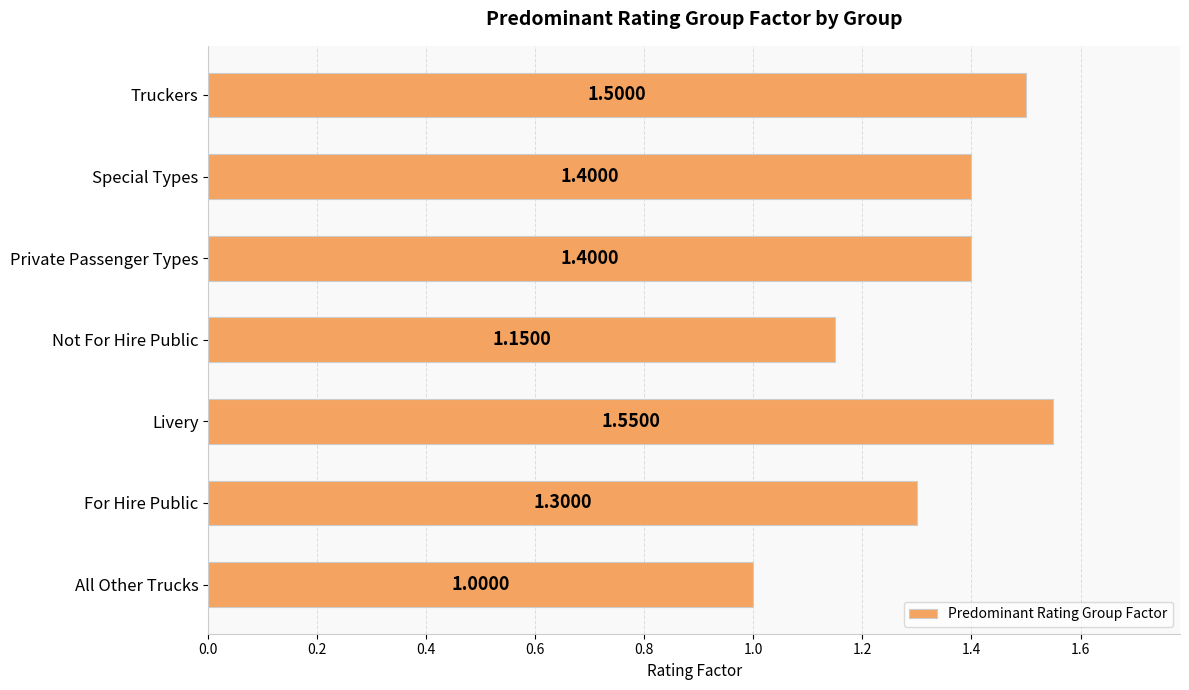

Where is the data nearest to the value 1?

All Other Trucks